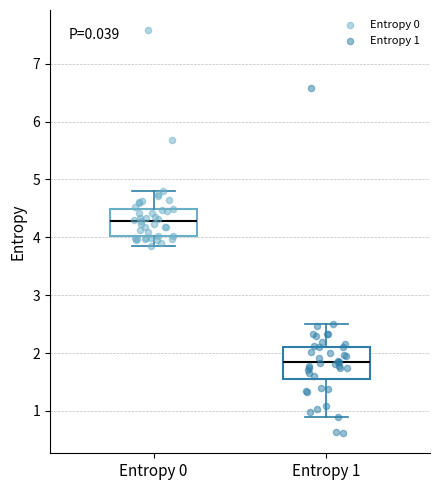

Which box's median line is the highest?

Entropy 0